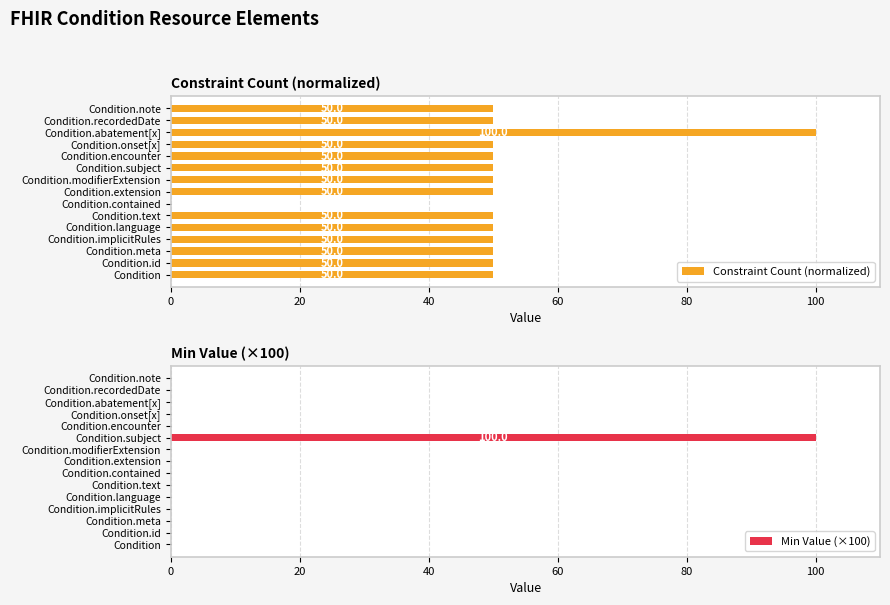

True or false: Constraint Count (normalized) has a value of 18 at 13.

False